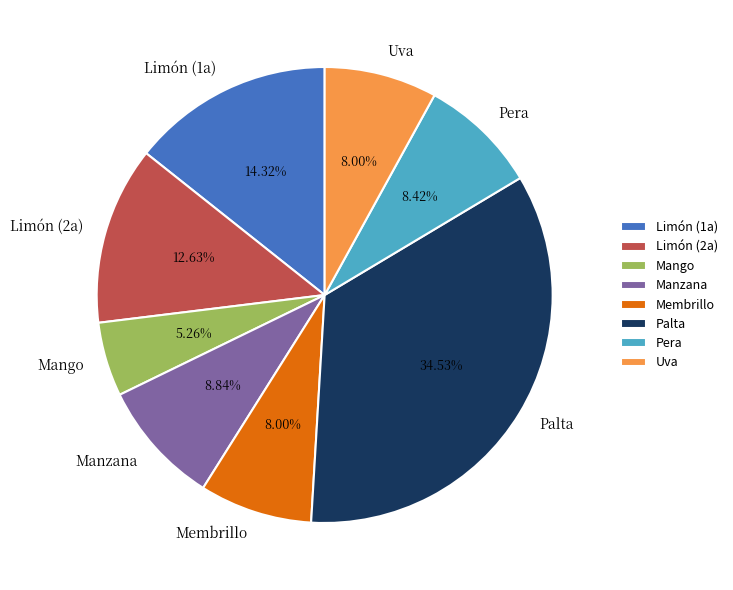

What is the total percentage of Mango and Uva?

13.3%